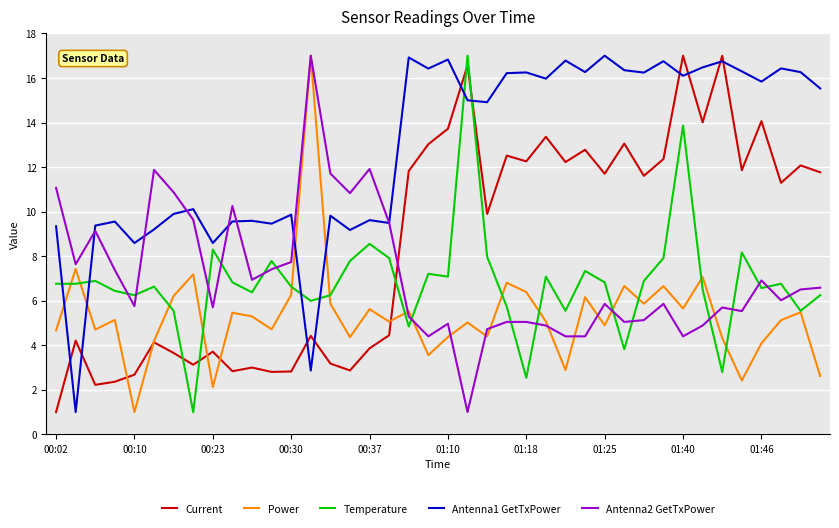

Which series ends up on top after the final intersection of Current and Temperature?

Current